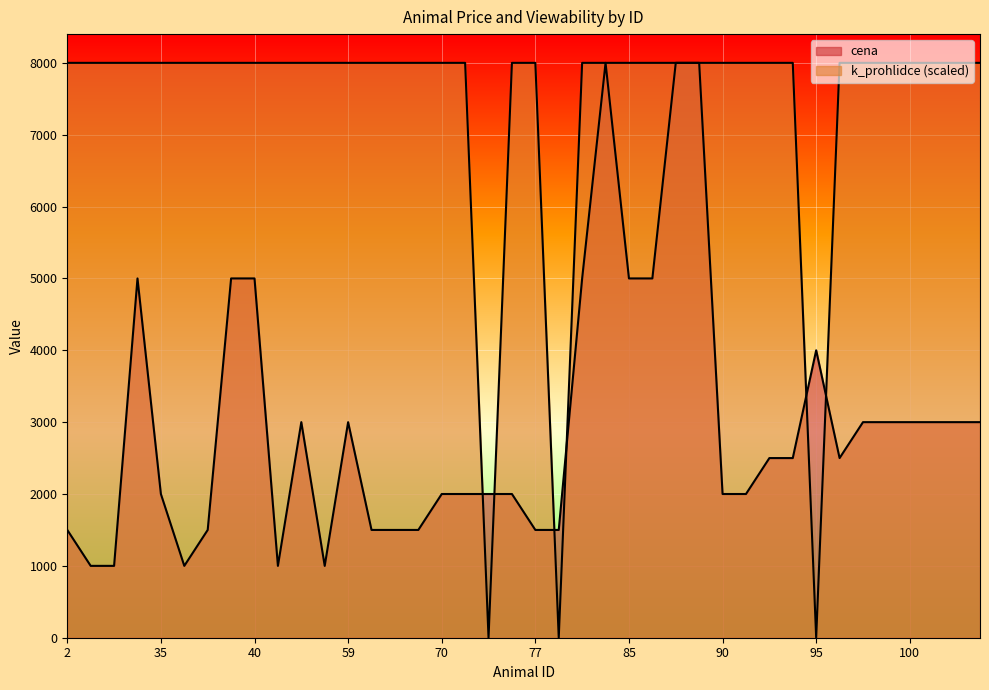

What is the maximum value for k_prohlidce?

8000